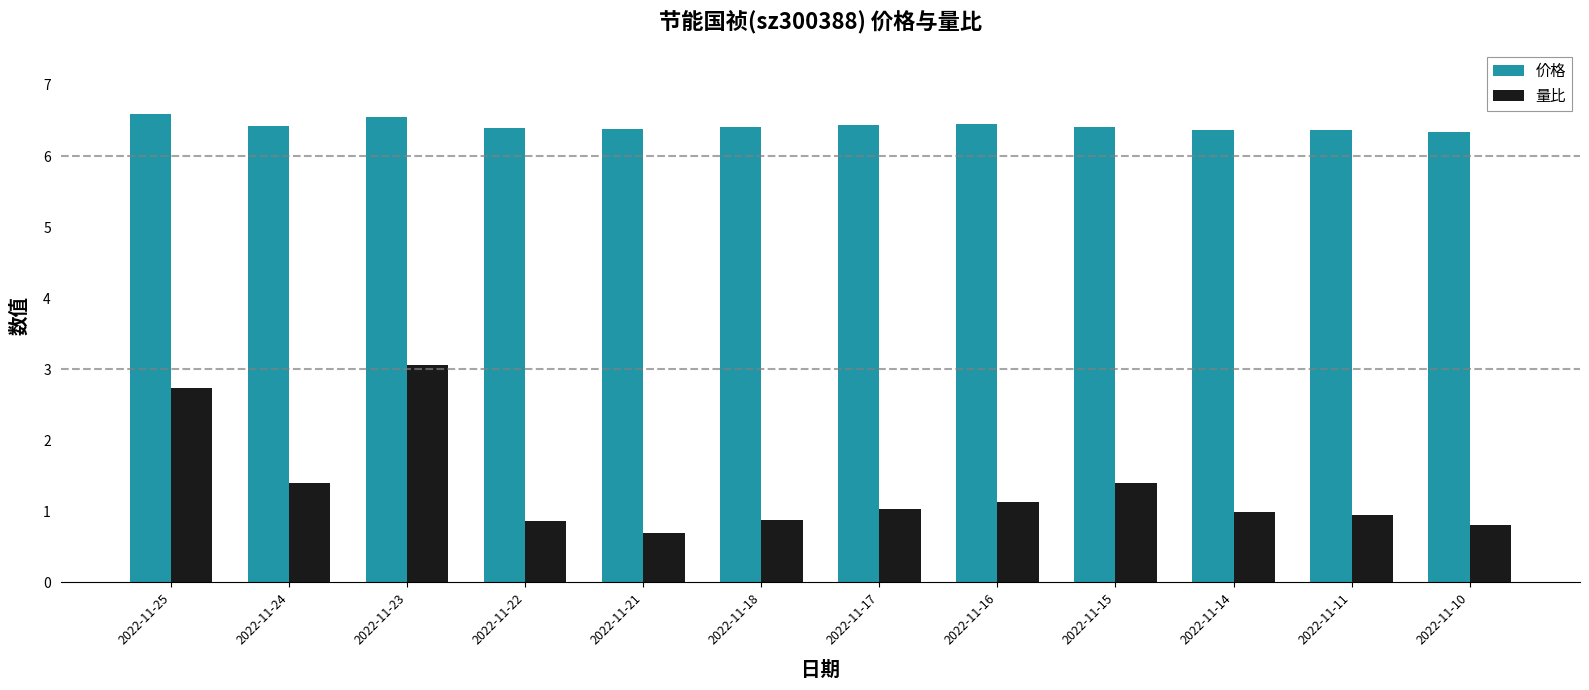

How many groups of bars are there?

12